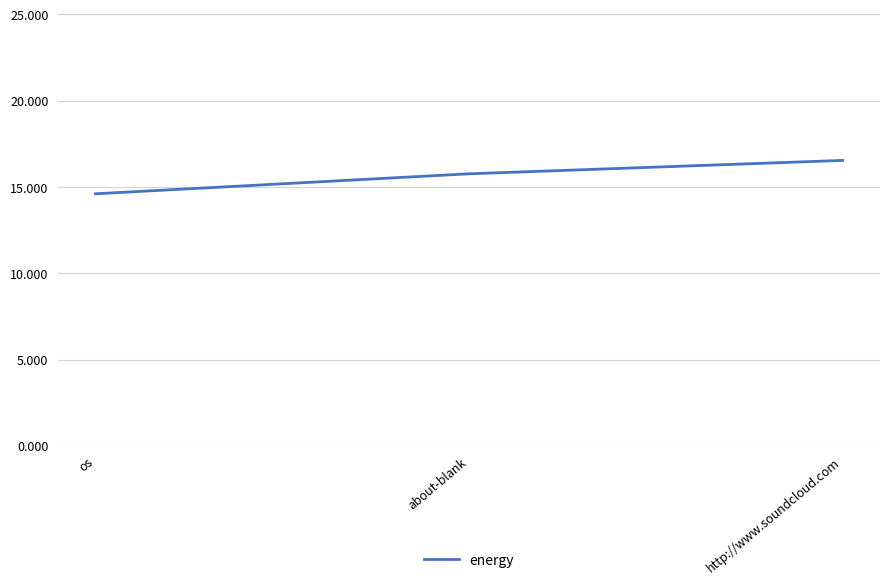

What is the difference between the maximum and second lowest values?

0.8